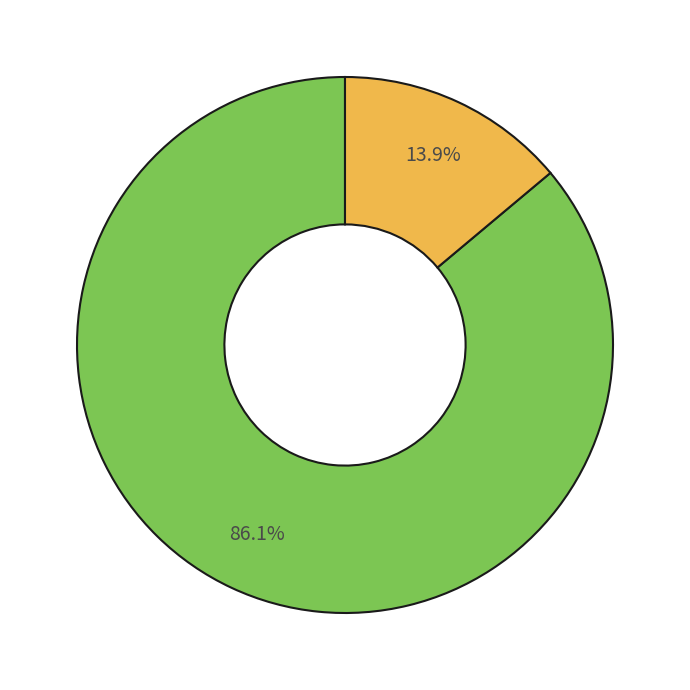

Which slice is the largest?

IIT Guwahati